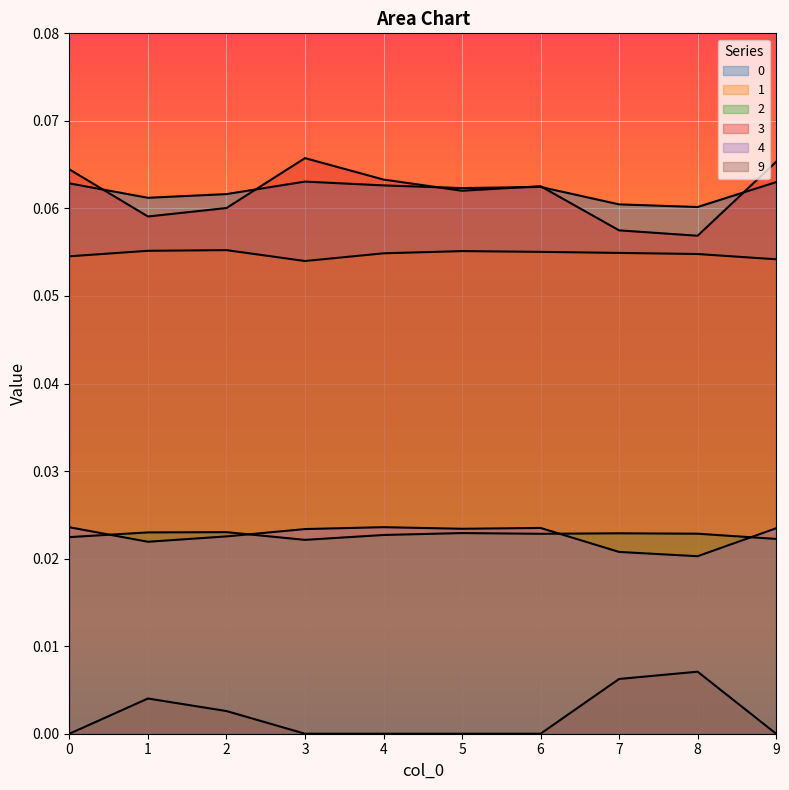

How many interior local peaks does the 0 series have?

2